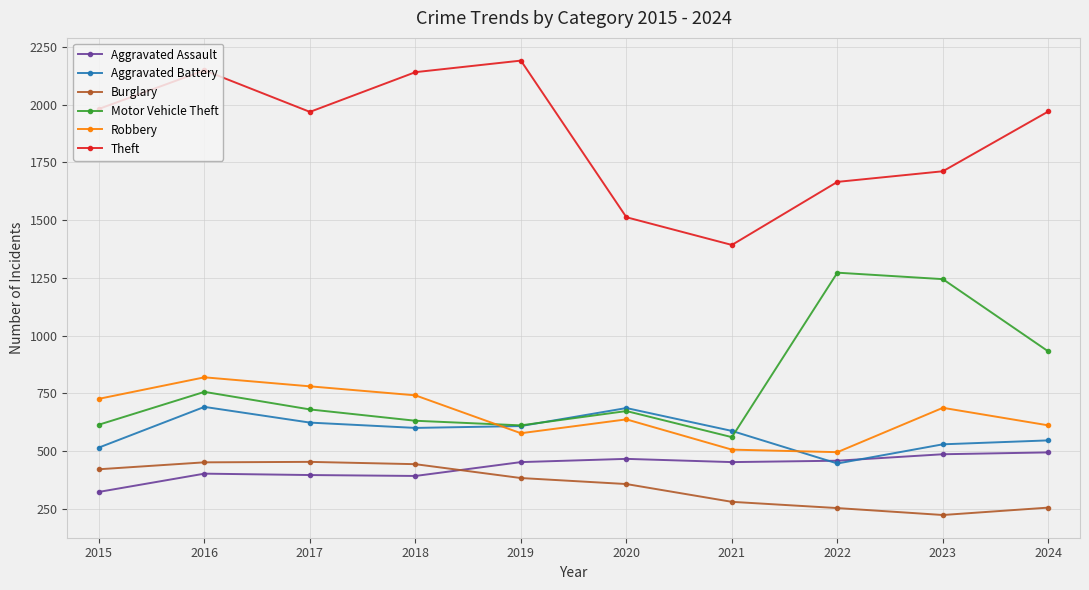

True or false: Aggravated Assault has a value of 396 at 2017.

True